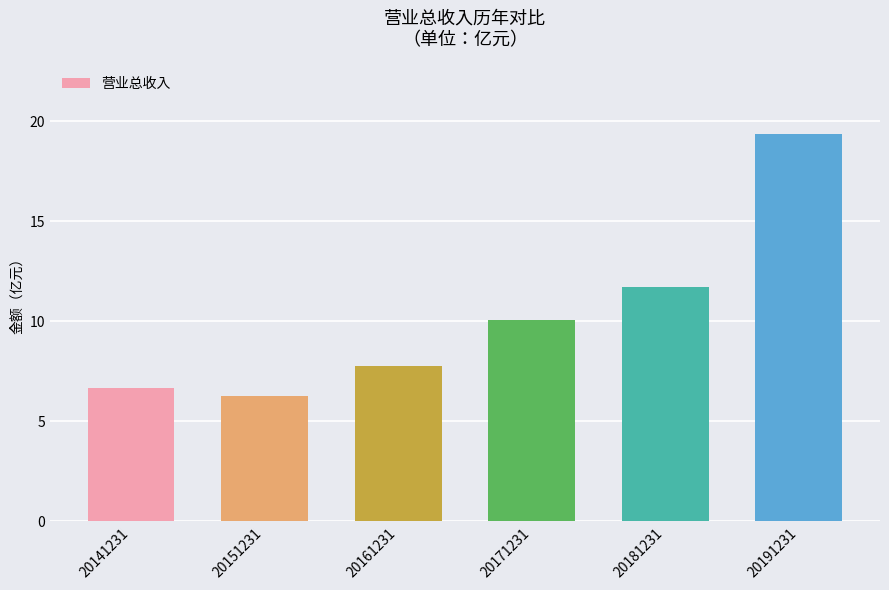

Reading left to right, extract all data points from this chart.

20141231=6.7	20151231=6.3	20161231=7.8	20171231=10.1	20181231=11.7	20191231=19.4